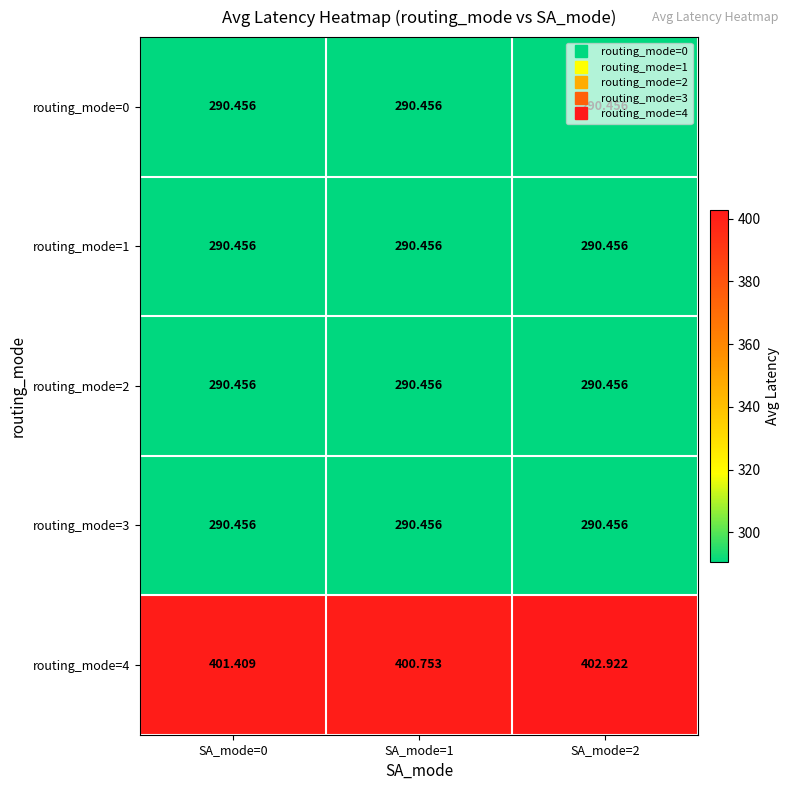

Is the value of routing_mode=2 at SA_mode=0 greater than the value of routing_mode=4 at SA_mode=1?

No